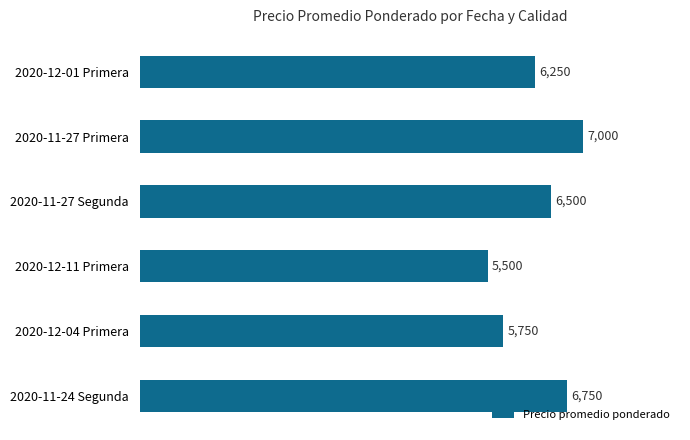

What is the change in value from 2020-12-11 Primera to 2020-11-24 Segunda?

+1250